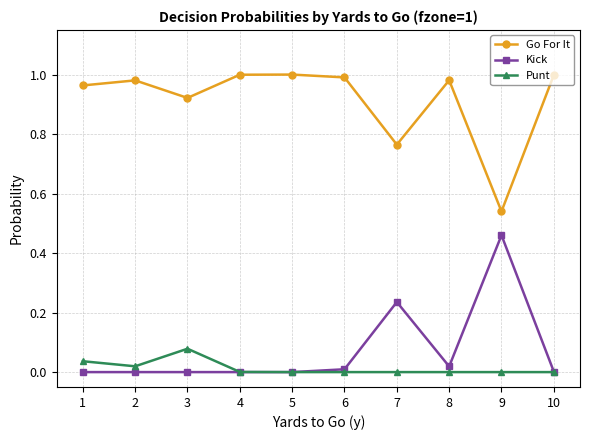

True or false: Kick and Go For It intersect in this chart.

False